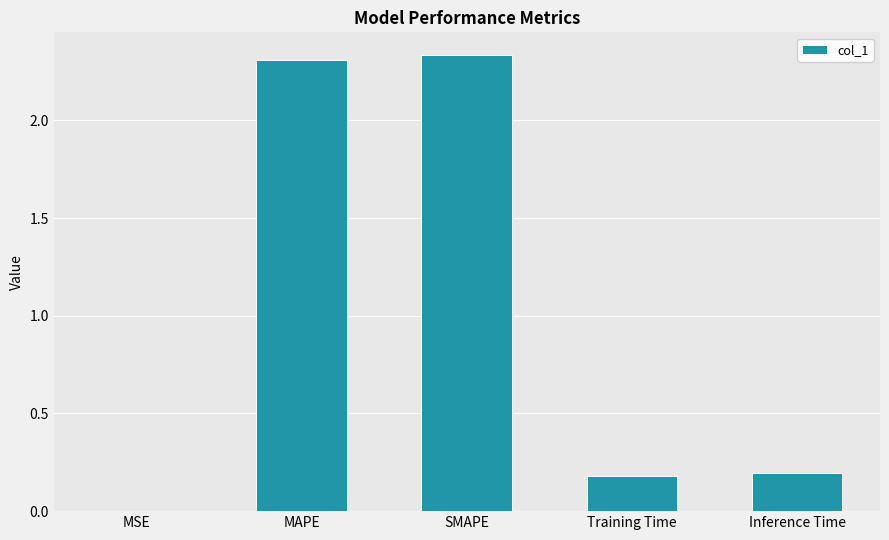

True or false: the data shows 0.2 at Training Time.

True